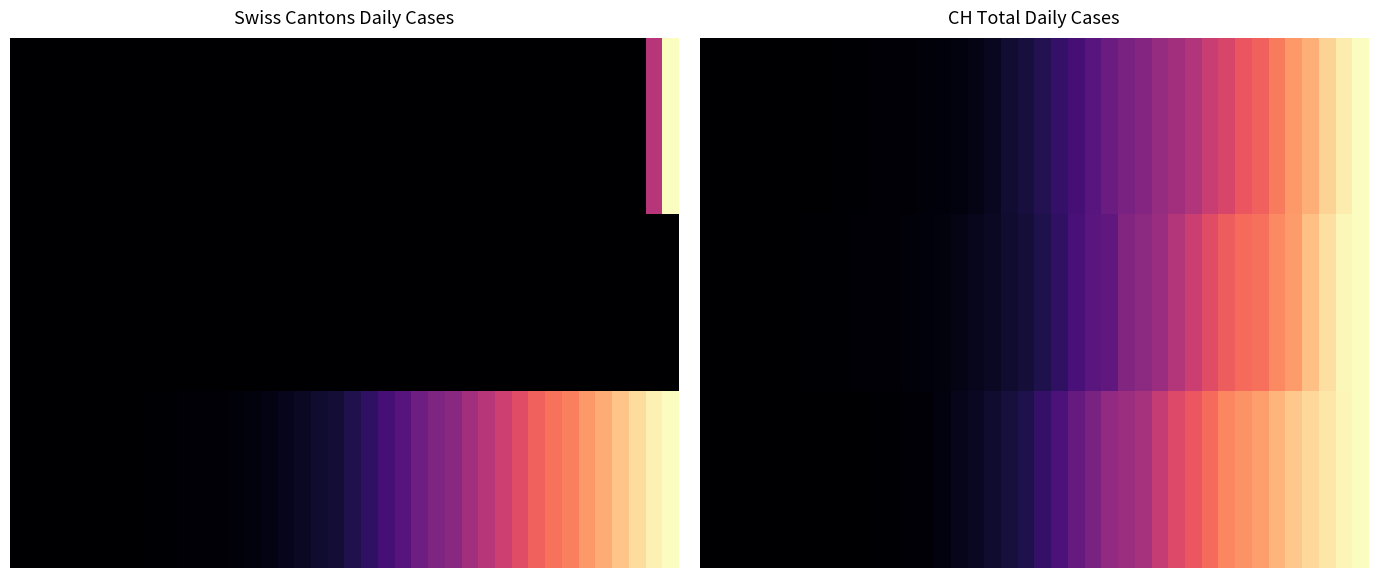

What is the greatest value displayed?

1.0